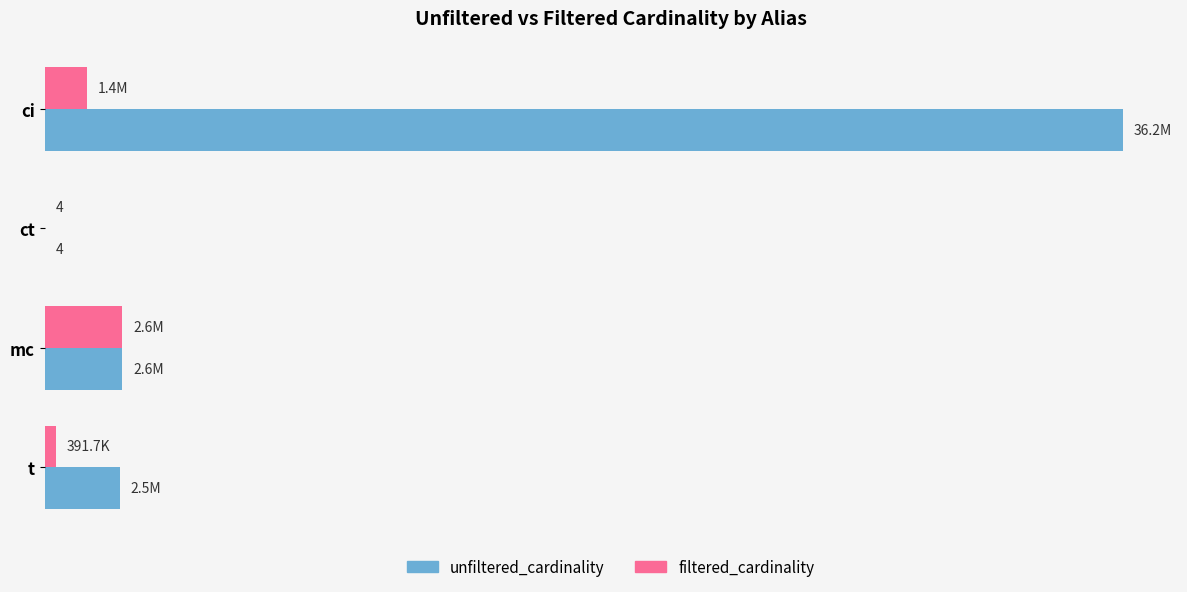

What are all the series names shown in the legend?

unfiltered_cardinality, filtered_cardinality